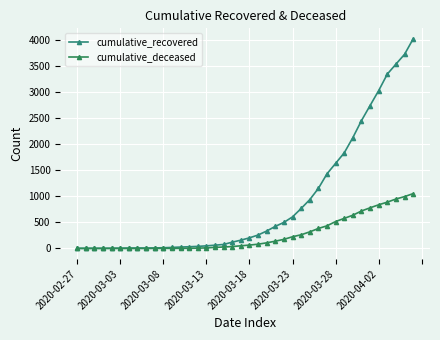

True or false: cumulative_deceased and cumulative_recovered cross at least once.

False